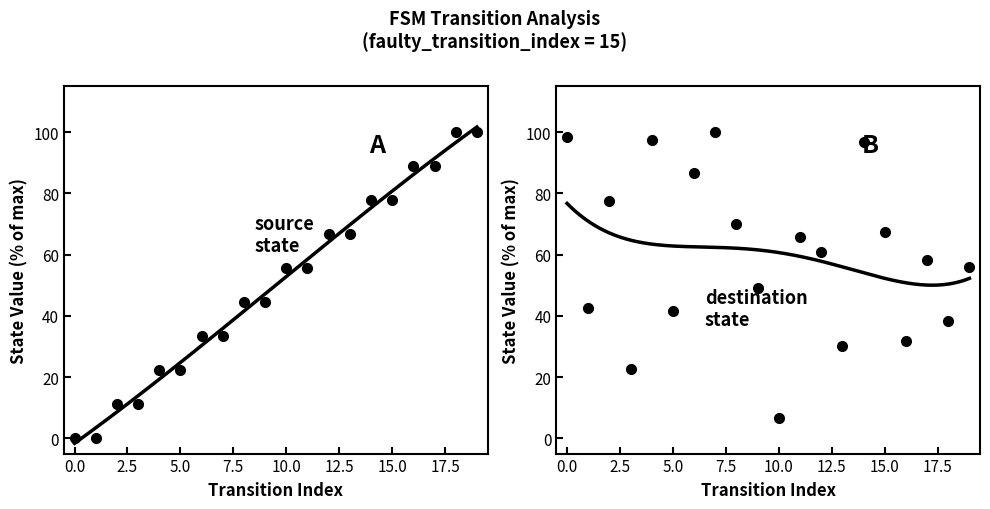

Count the number of categories in the chart.

20